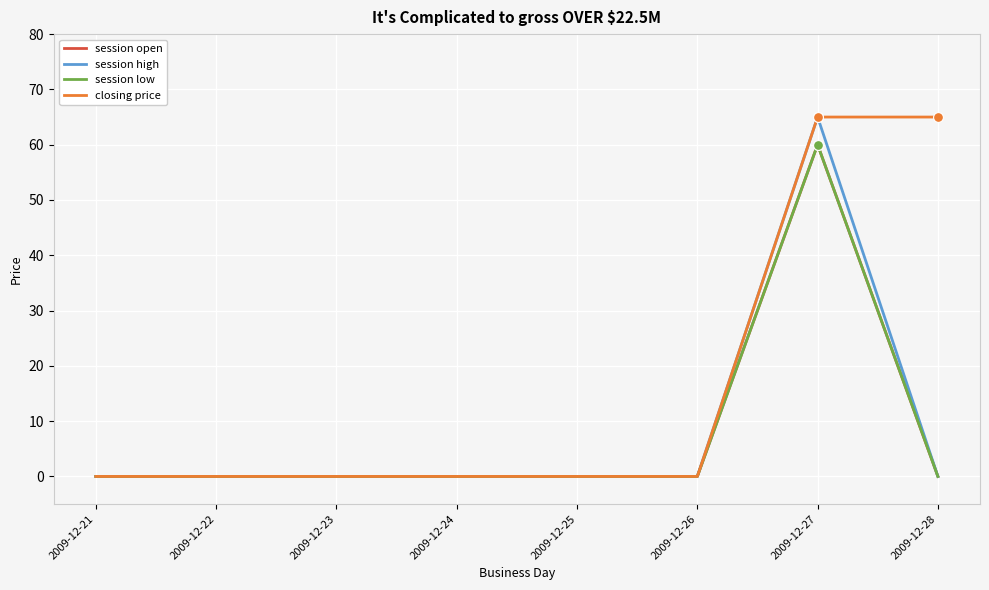

At which category is the sum across all series the highest?

2009-12-27